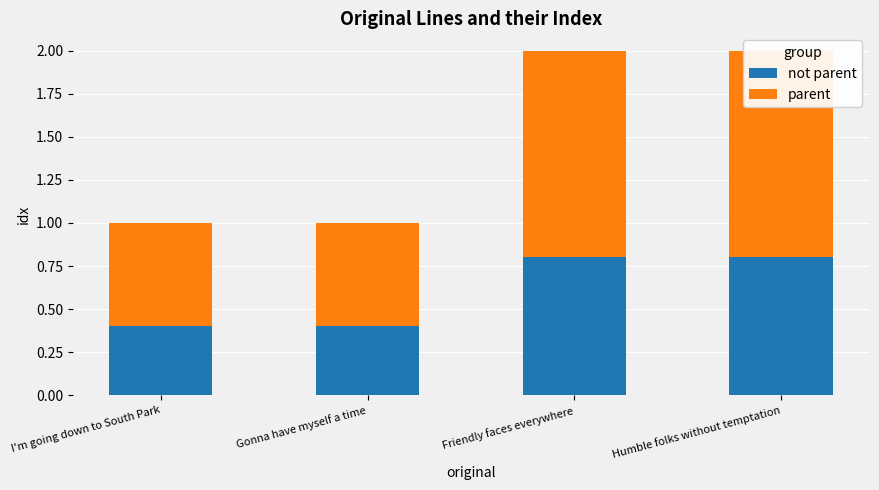

Reading right to left, transcribe all the data shown in this chart.

not parent: Humble folks without temptation=0.8	Friendly faces everywhere=0.8	Gonna have myself a time=0.4	I'm going down to South Park=0.4
parent: Humble folks without temptation=1.2	Friendly faces everywhere=1.2	Gonna have myself a time=0.6	I'm going down to South Park=0.6